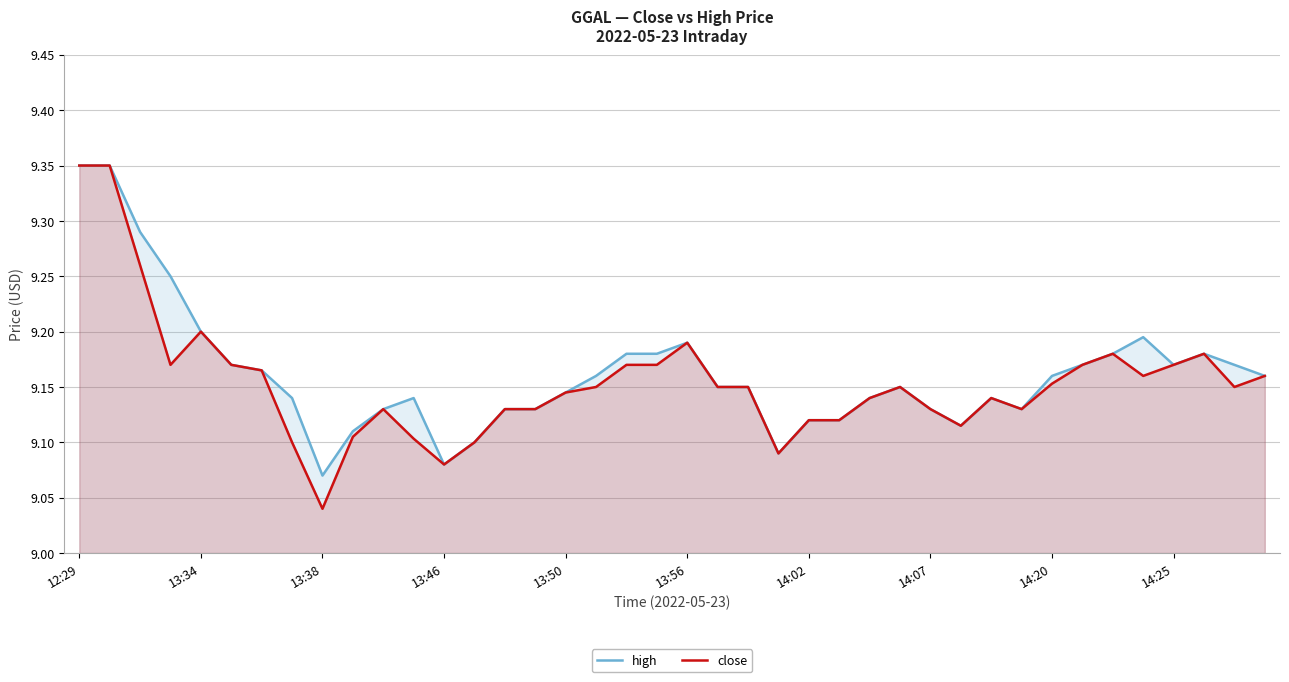

Reading left to right, extract all data points from this chart.

high: 9.3	9.3	9.3	9.2	9.2	9.2	9.2	9.1	9.1	9.1	9.1	9.1	9.1	9.1	9.1	9.1	9.1	9.2	9.2	9.2	9.2	9.2	9.2	9.1	9.1	9.1	9.1	9.2	9.1	9.1	9.1	9.1	9.2	9.2	9.2	9.2	9.2	9.2	9.2	9.2
close: 9.3	9.3	9.3	9.2	9.2	9.2	9.2	9.1	9.0	9.1	9.1	9.1	9.1	9.1	9.1	9.1	9.1	9.2	9.2	9.2	9.2	9.2	9.2	9.1	9.1	9.1	9.1	9.2	9.1	9.1	9.1	9.1	9.2	9.2	9.2	9.2	9.2	9.2	9.2	9.2